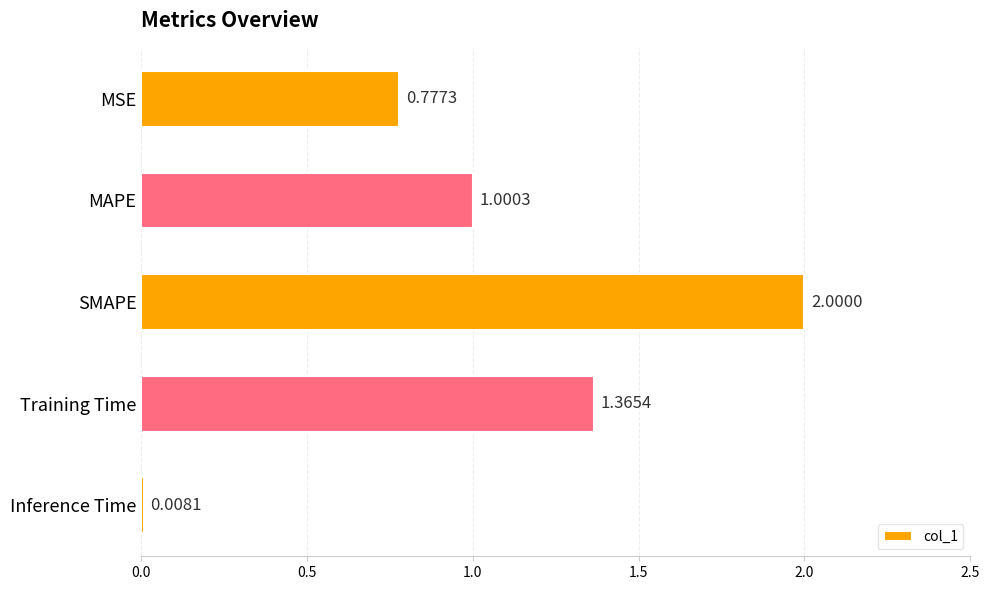

How many bars are there in total?

5